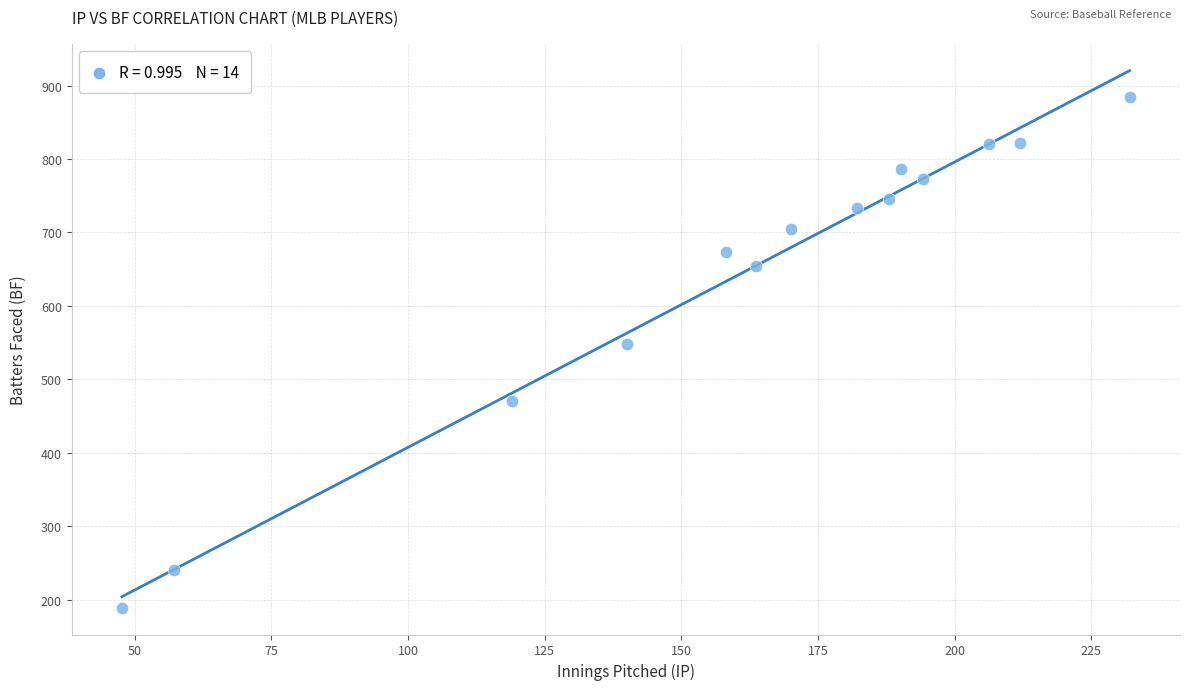

What Y value in the scatter plot is closest to 537?

548